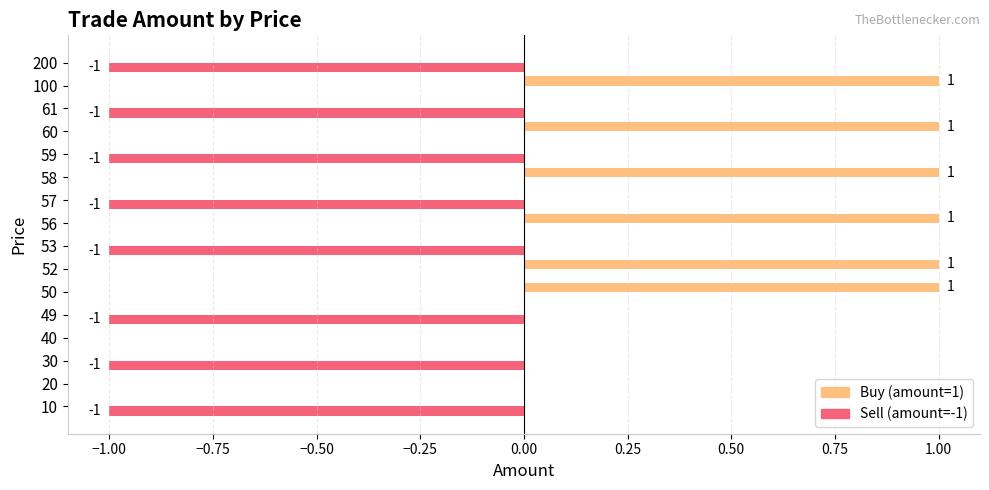

Count the Sell (amount=-1) values in the range -1 to 0.

16